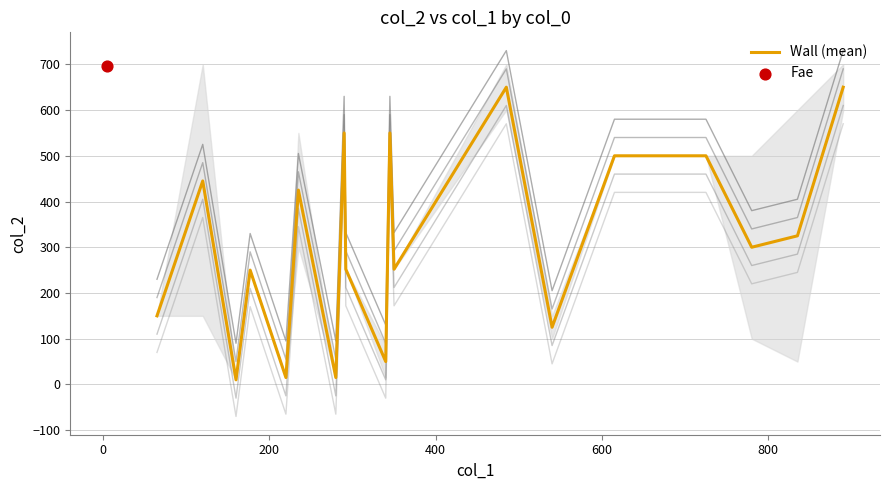

What is the maximum value for Wall (mean)?

650